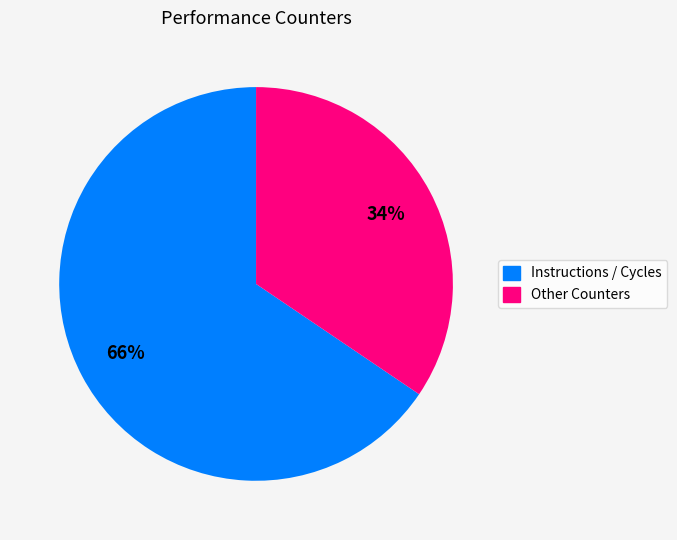

Is there any slice that represents more than half of the pie?

Yes